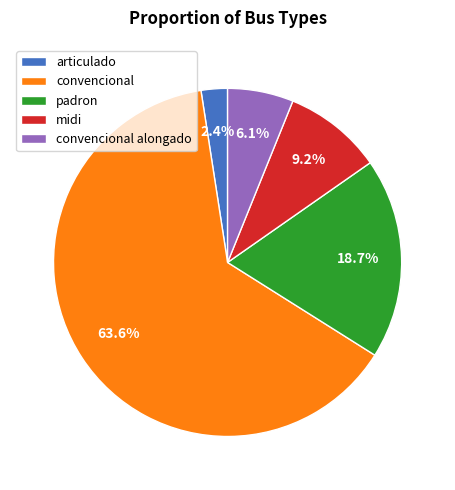

Which has a higher value, articulado or padron?

padron